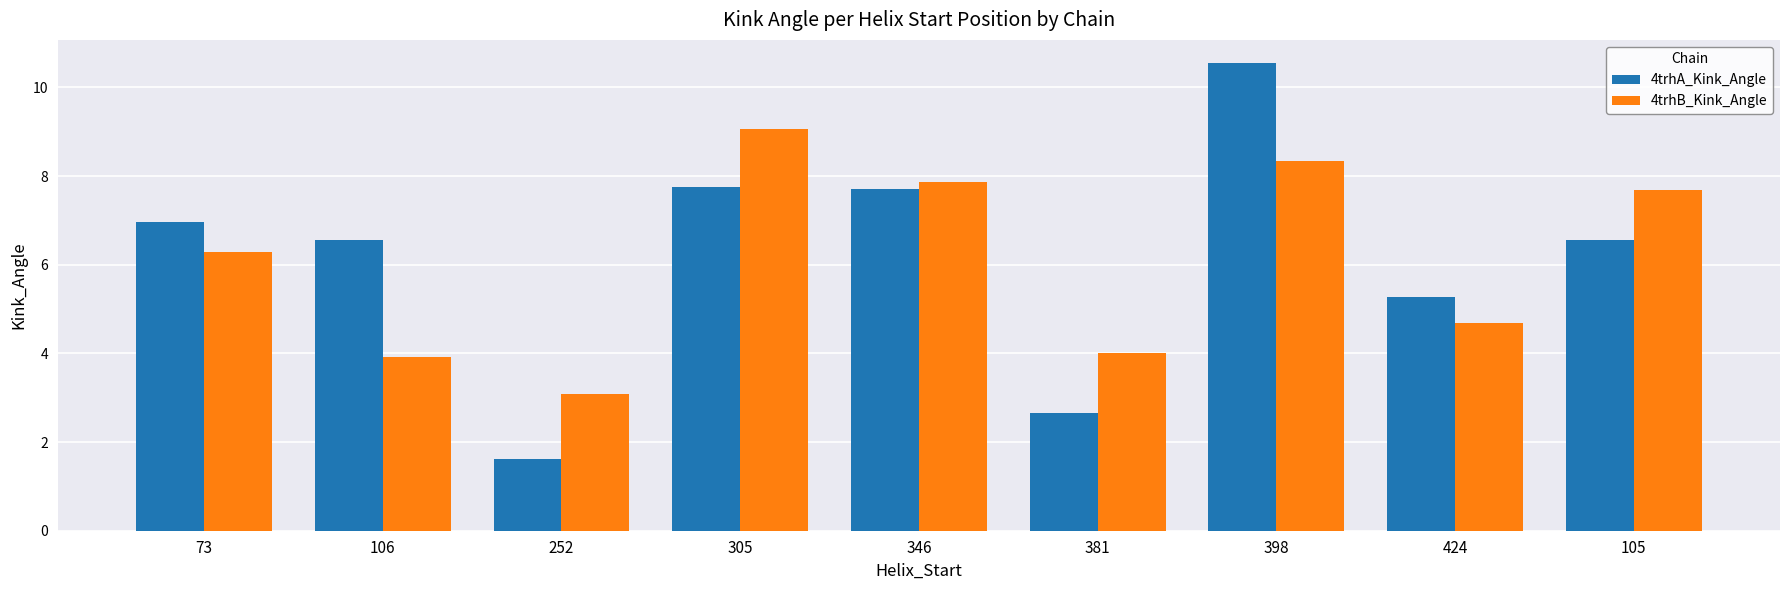

What is the total value across all series at 346?

15.6